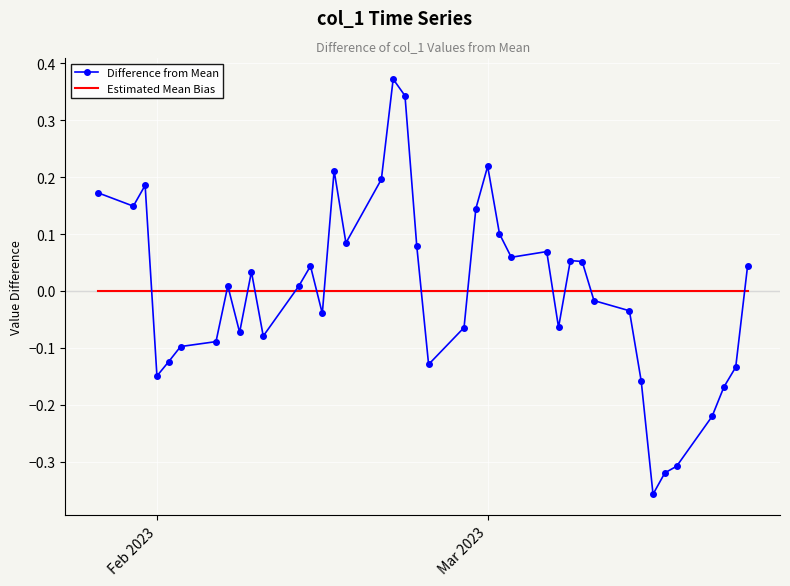

How many values are below 0?

19